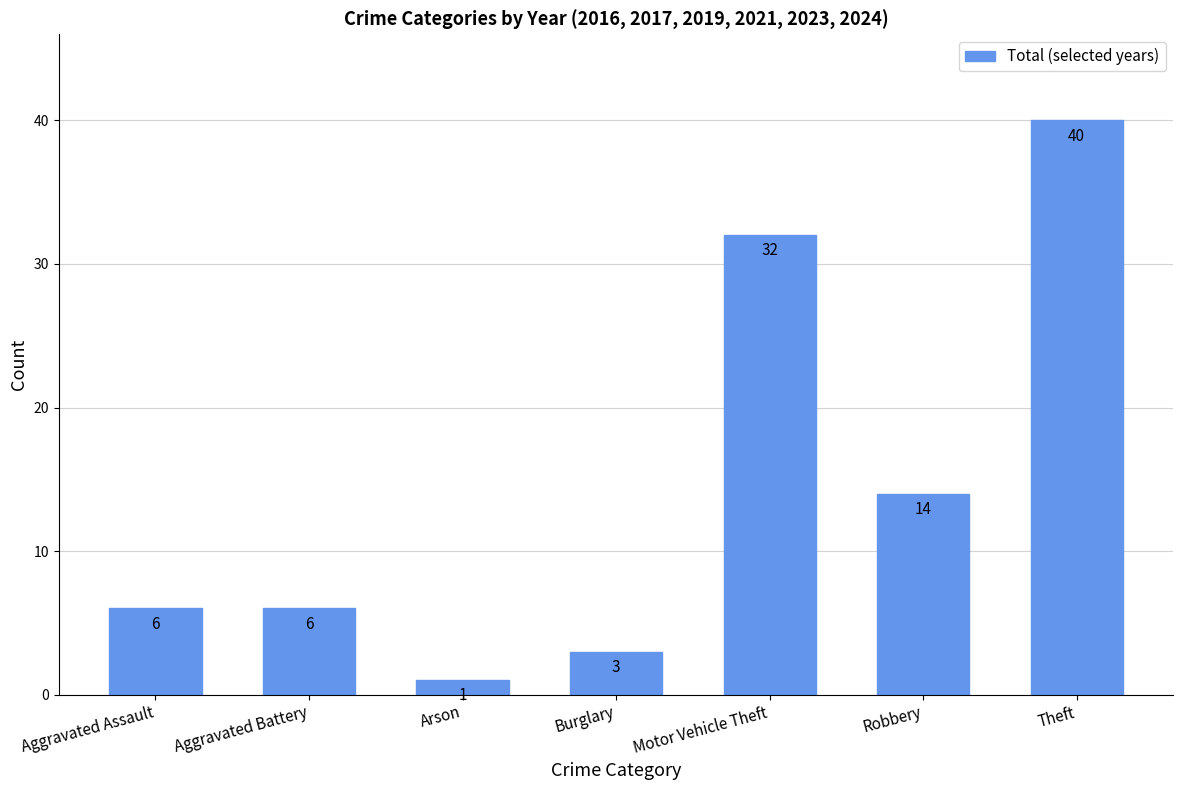

What is the value of the 3rd bar from the left?

1